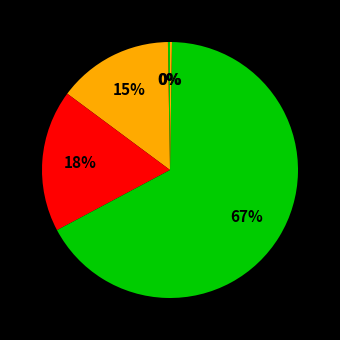

Which category has the smallest portion of the pie?

Inference Time